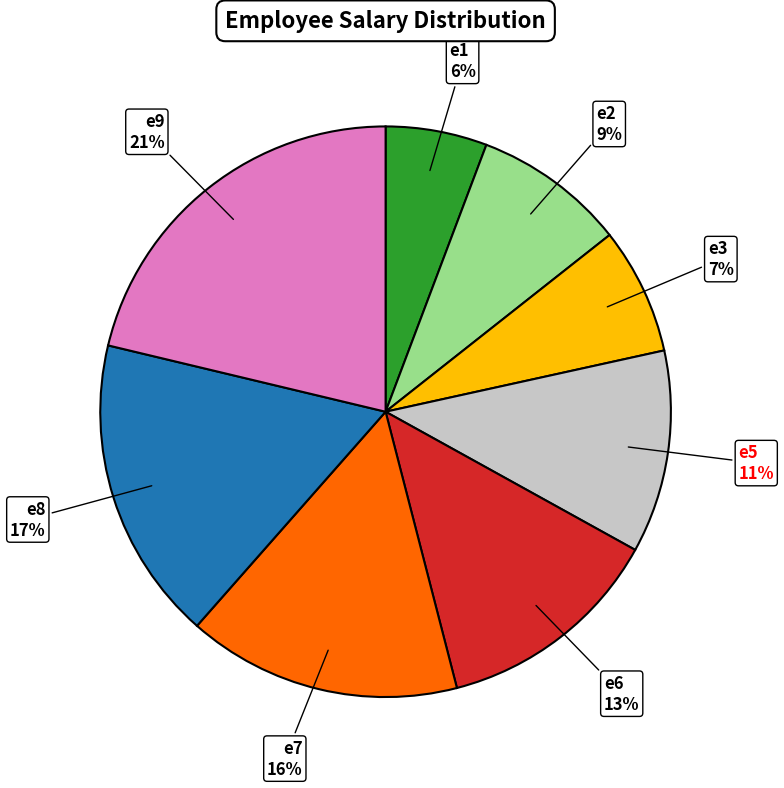

What percentage is the e2 slice, to the nearest percent?

9%